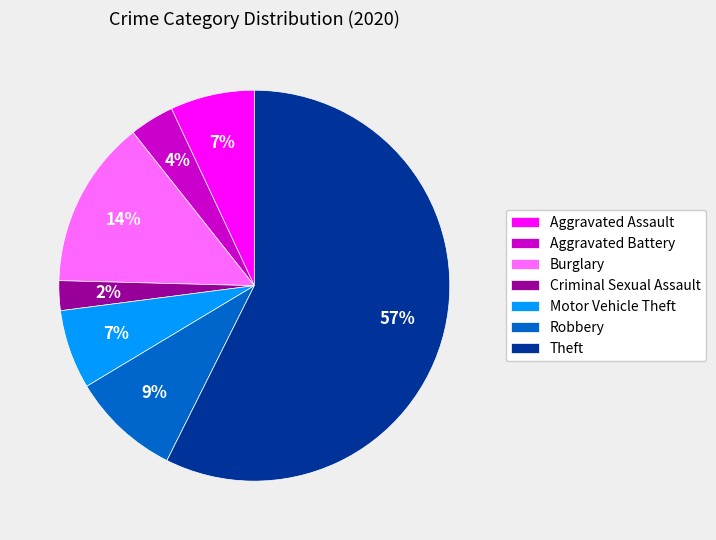

Which category has the smallest portion of the pie?

Criminal Sexual Assault